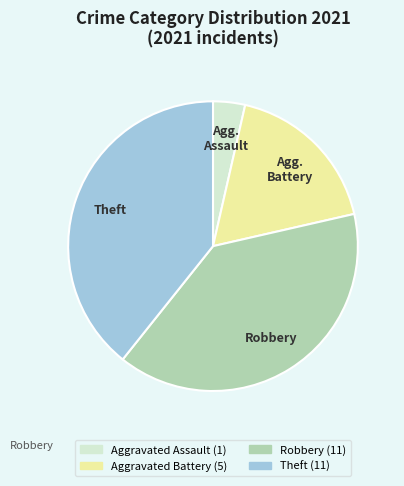

Does any single category account for the majority?

No